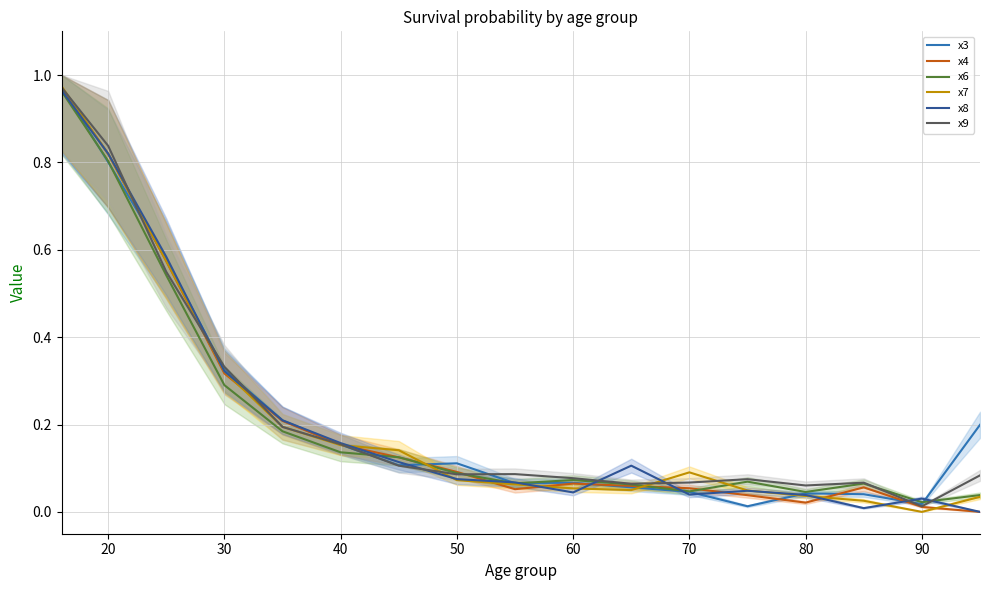

What is the average value of the x9 series?

0.2